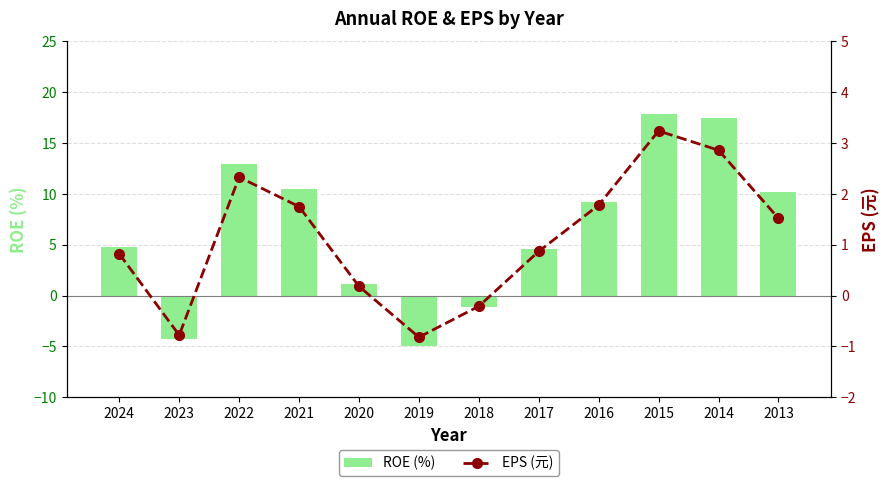

Where does the EPS (元) series first go above 1?

2022